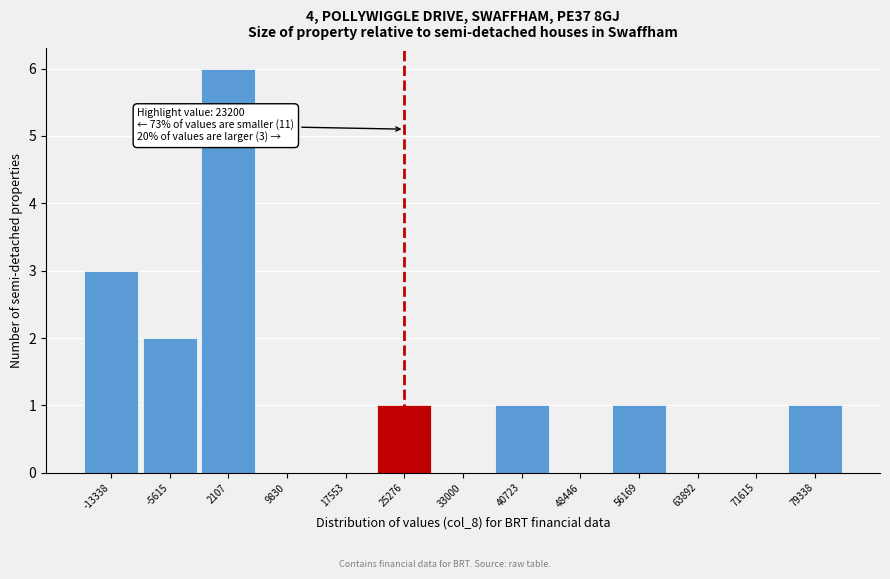

Over which range of the x-axis is the bar tallest?

-2000 to 6000